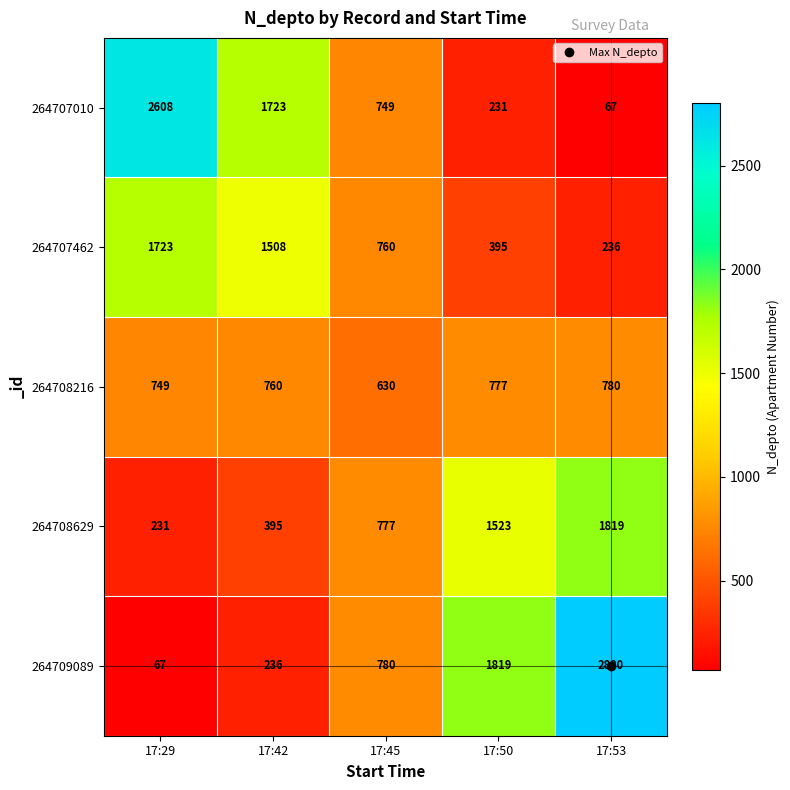

At which label does 264707010 first exceed 749?

17:29